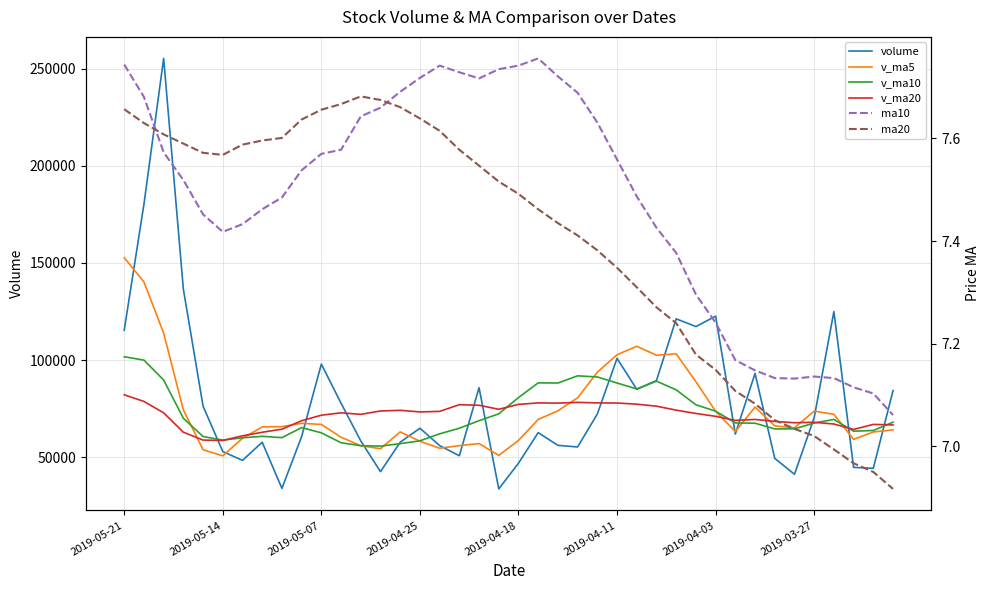

Is this an area chart (filled region under the line)?

No